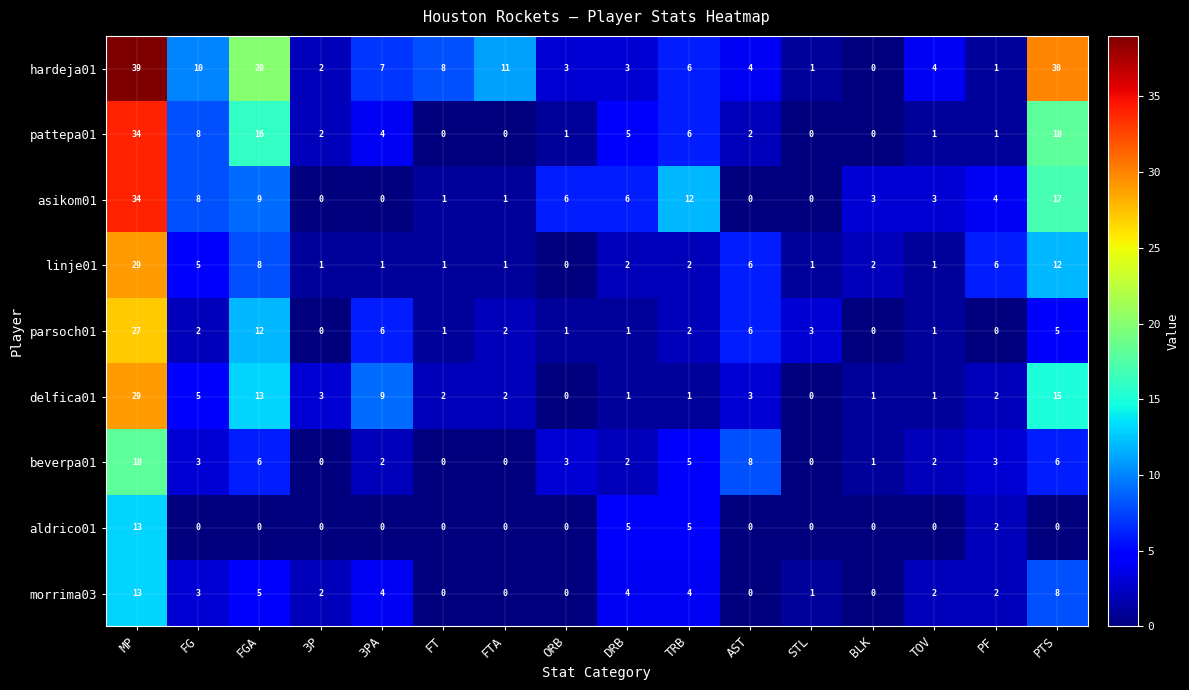

Which category has the highest value in the asikom01 series?

MP